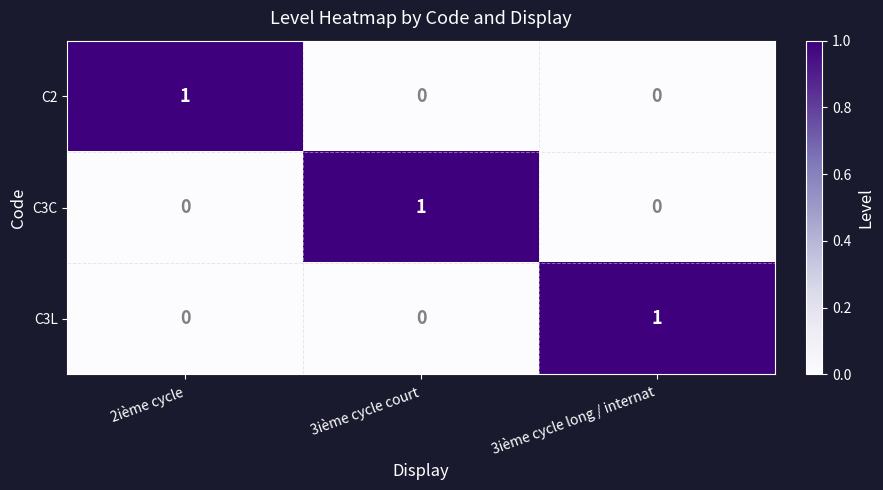

Reading right to left, list all the values displayed in this chart.

C2: 0	0	1
C3C: 0	1	0
C3L: 1	0	0